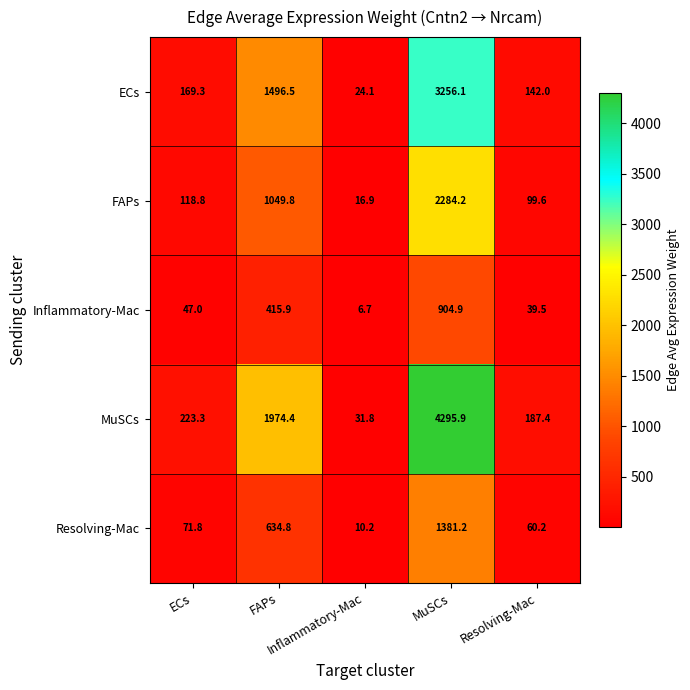

What is the minimum value shown in the chart?

6.7